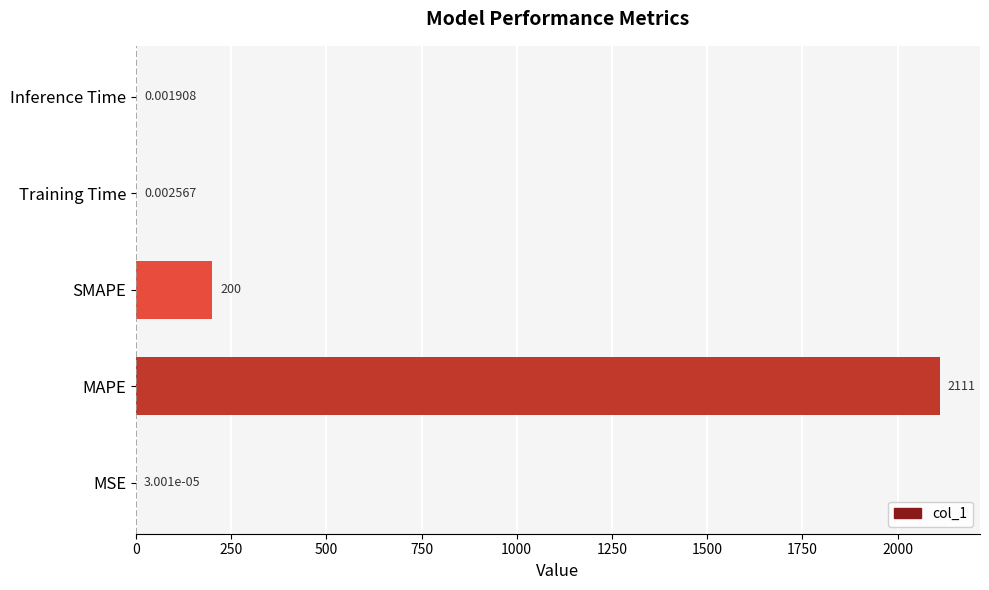

Which label corresponds to the largest value in the chart?

MAPE